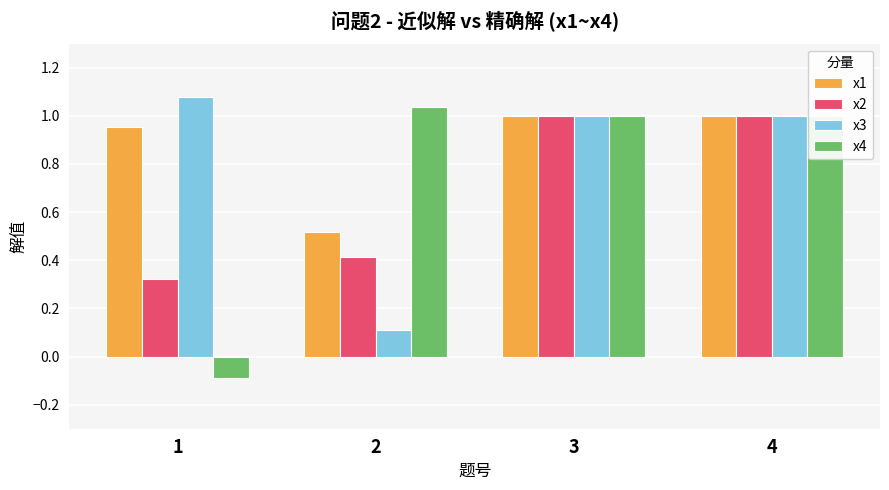

What is the spread (max minus min) of values at 1?

1.2